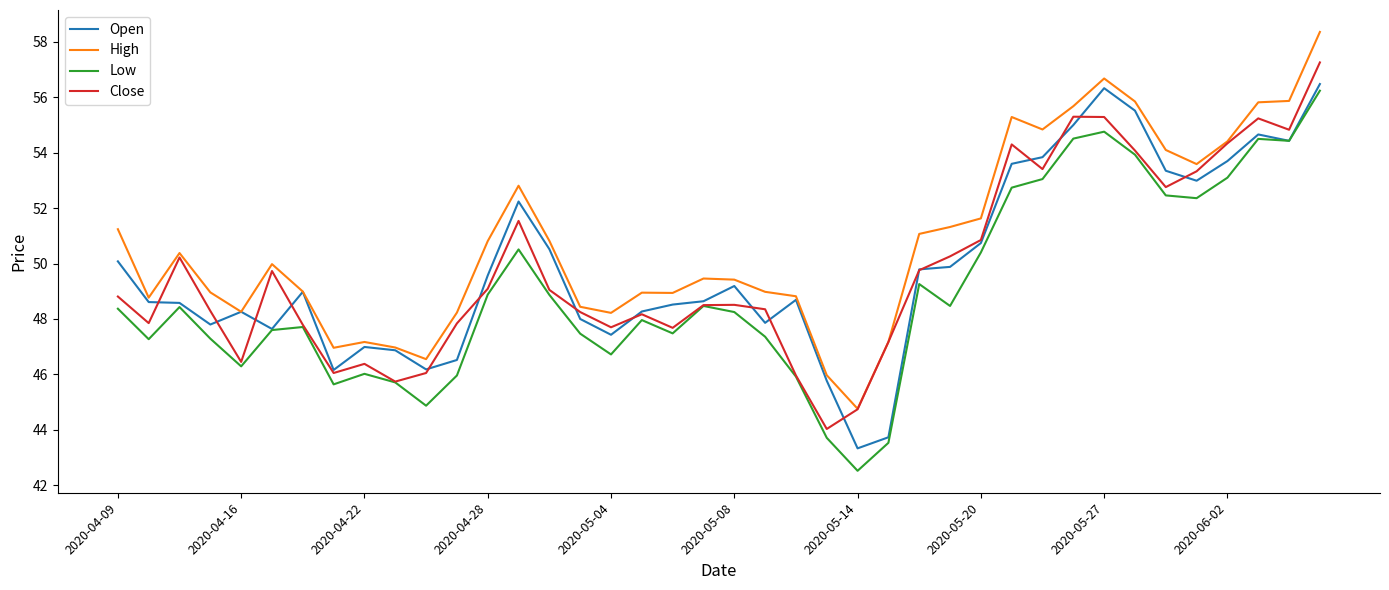

Which series has the largest total across all categories?

High